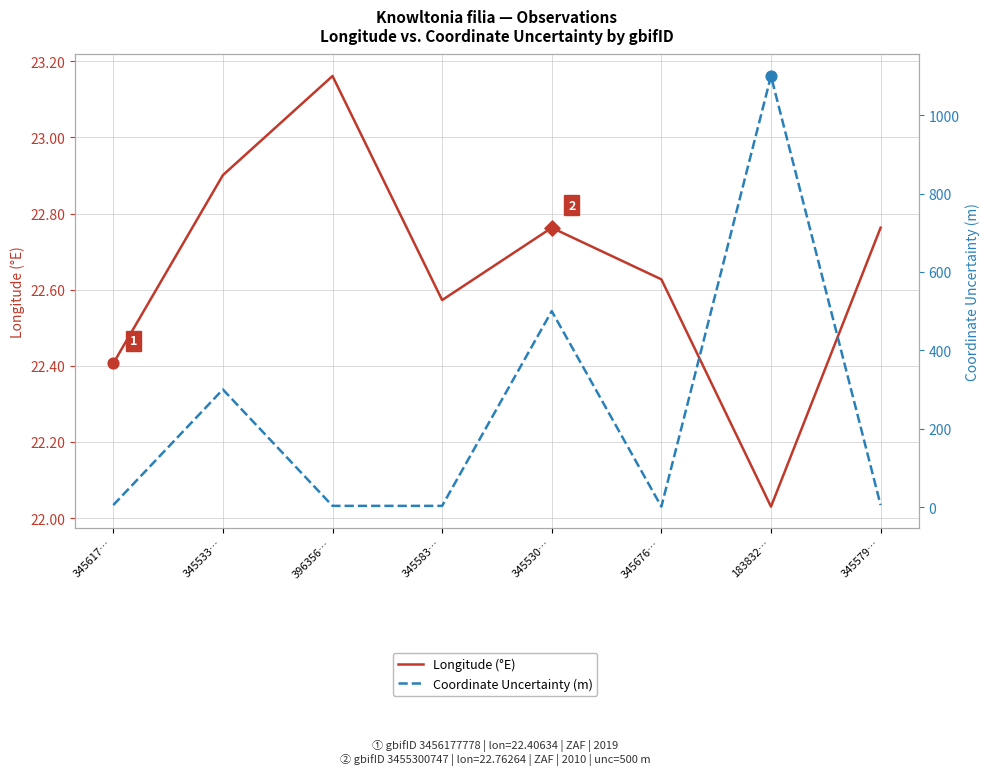

Which series reaches the minimum Y coordinate?

Coordinate Uncertainty (m)